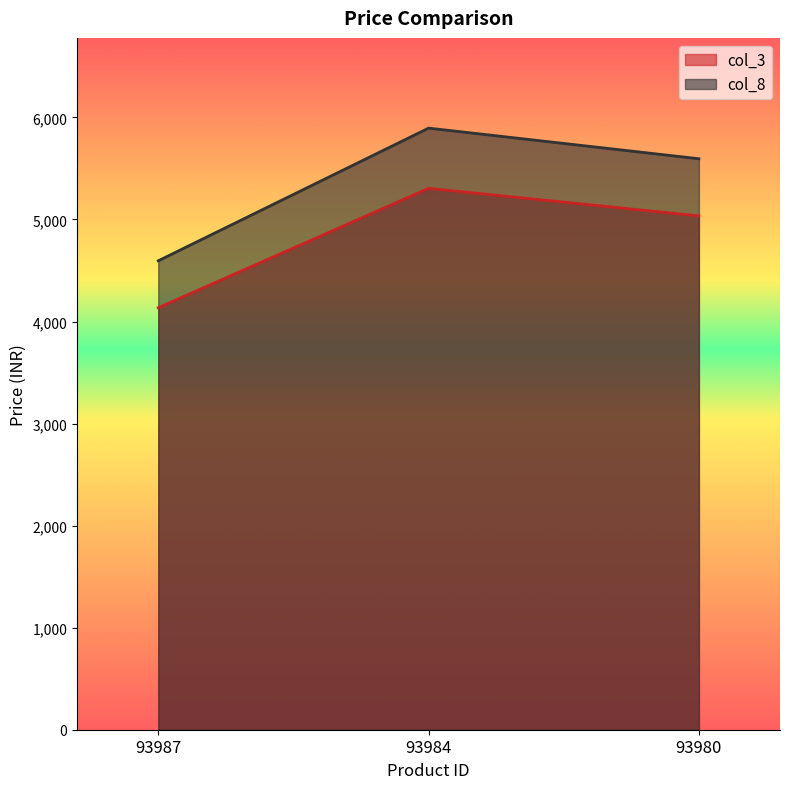

At which category does the chart reach its peak across all series?

93984